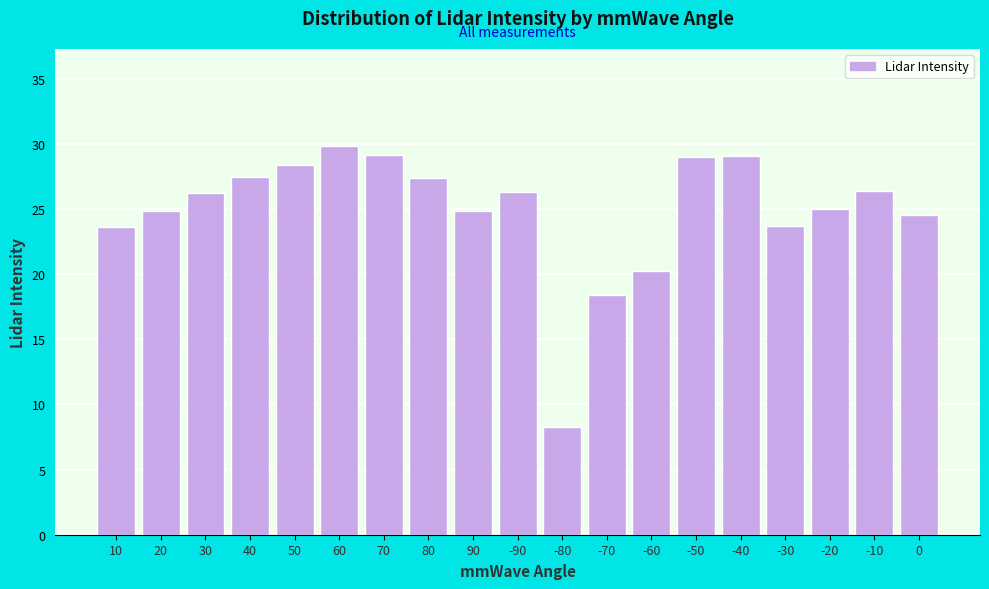

What is the difference between the values at -10 and 10?

2.8